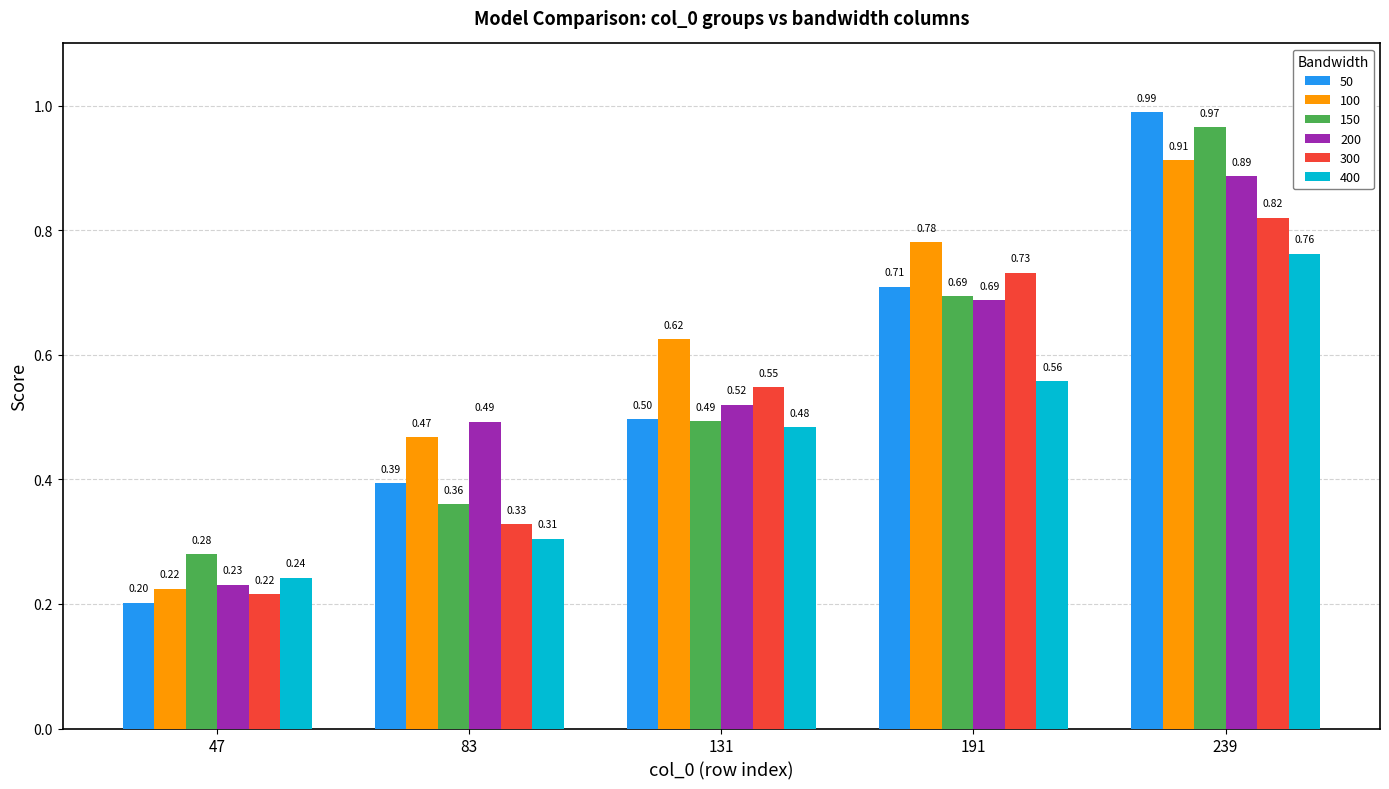

Which series changed the most between 47 and 83?

200